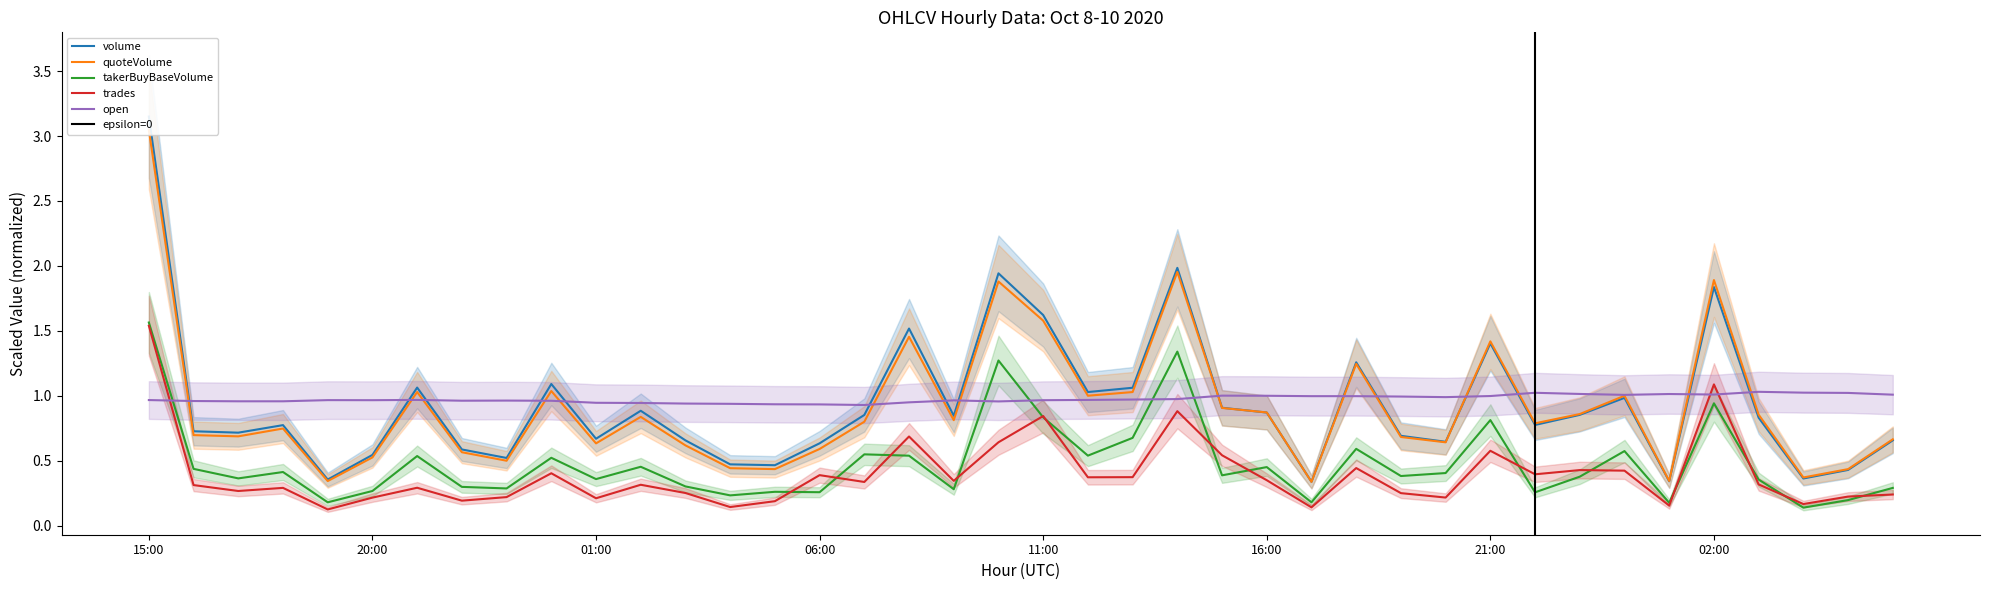

What are all the series names shown in the legend?

volume, quoteVolume, takerBuyBaseVolume, trades, open